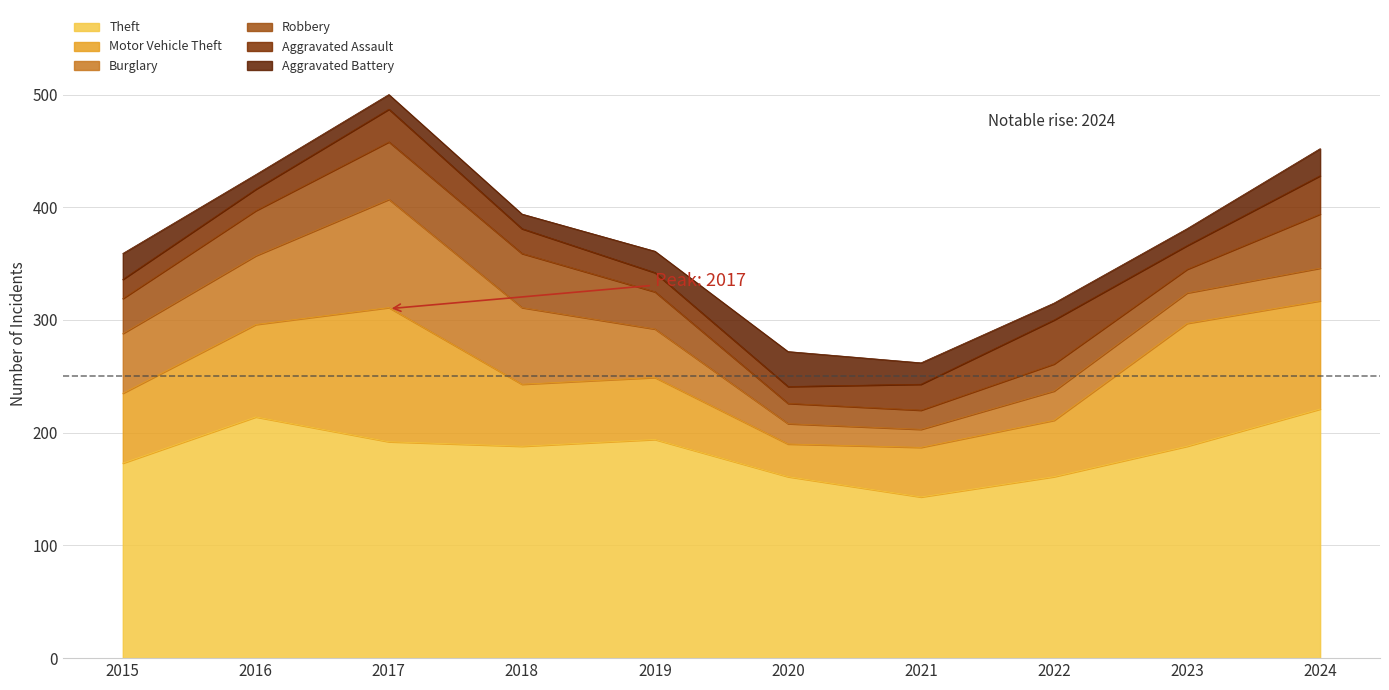

Reading left to right, transcribe all the data shown in this chart.

Theft: 173	214	192	188	194	161	143	161	188	221
Motor Vehicle Theft: 62	82	119	55	55	29	44	50	109	96
Burglary: 53	61	96	68	43	18	16	26	27	29
Robbery: 31	40	51	48	33	18	17	24	21	48
Aggravated Assault: 17	19	29	22	17	15	23	39	21	34
Aggravated Battery: 23	13	13	13	19	31	19	15	15	24